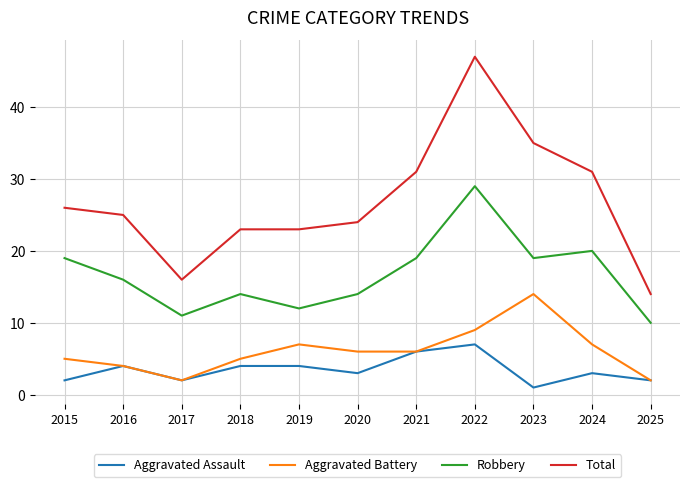

What is the highest value of the Aggravated Battery series?

14